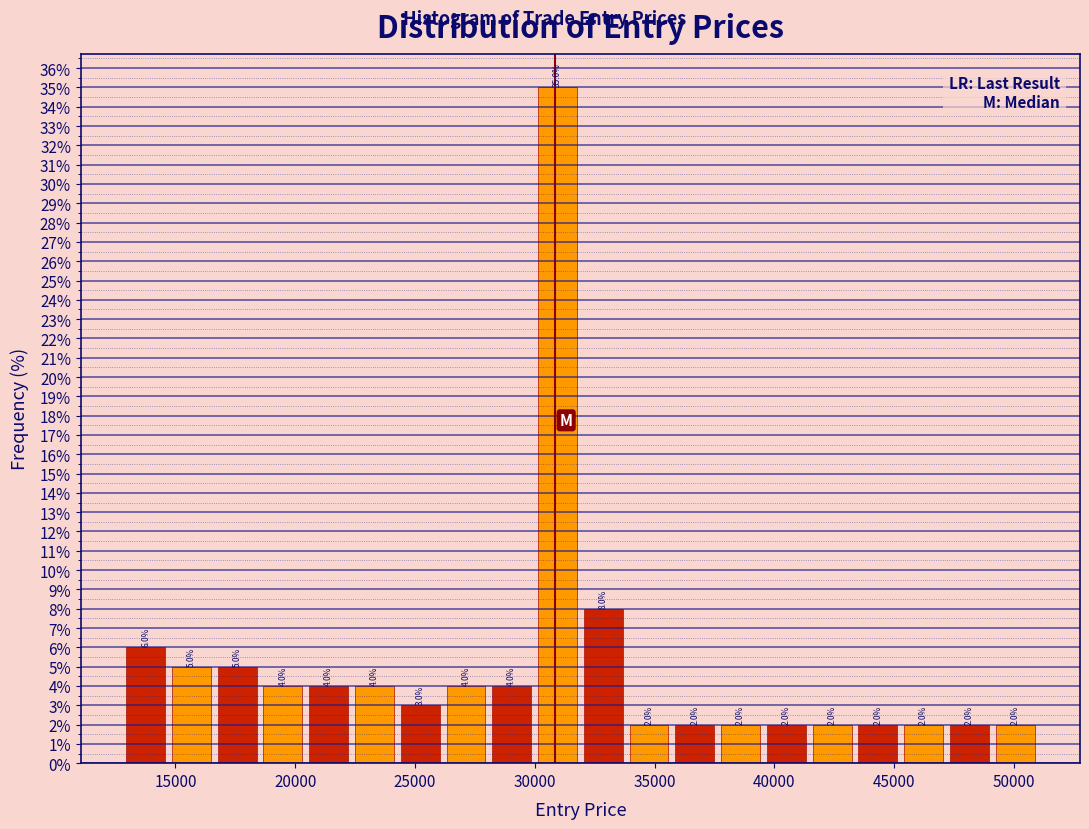

Read against the x-axis, roughly where is the centre of the tallest bar?

31000